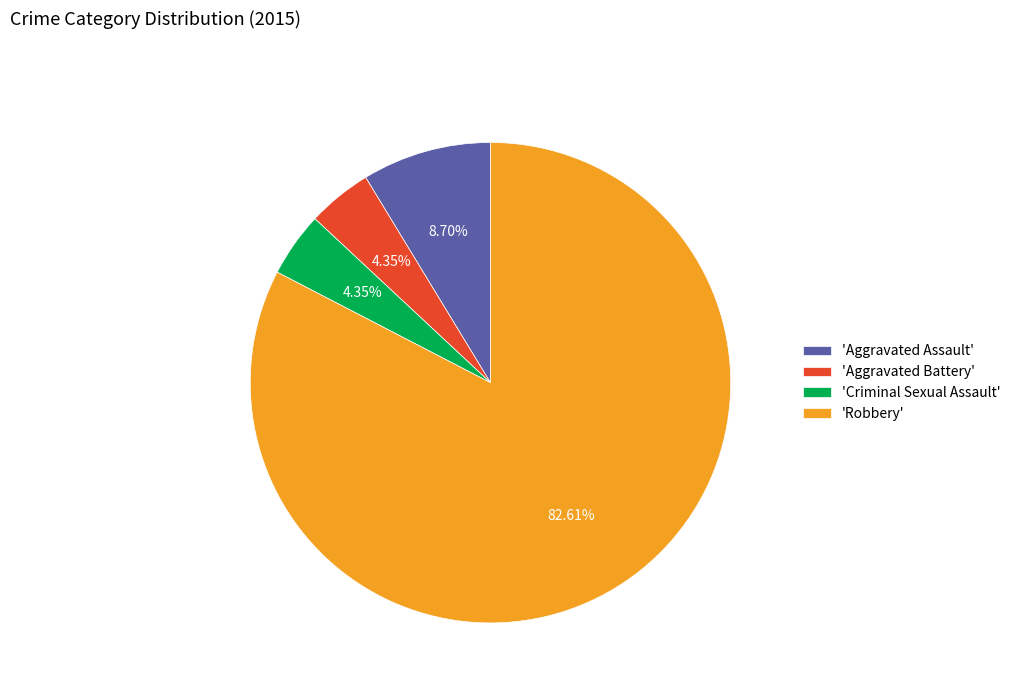

Is 'Criminal Sexual Assault' the majority of the pie?

No